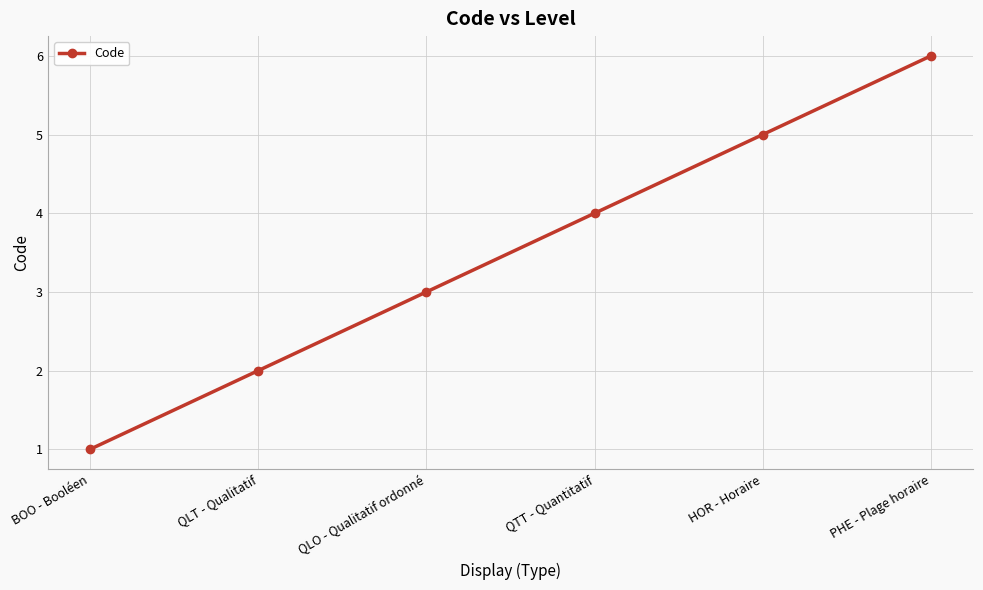

How many distinct data groups are displayed?

1